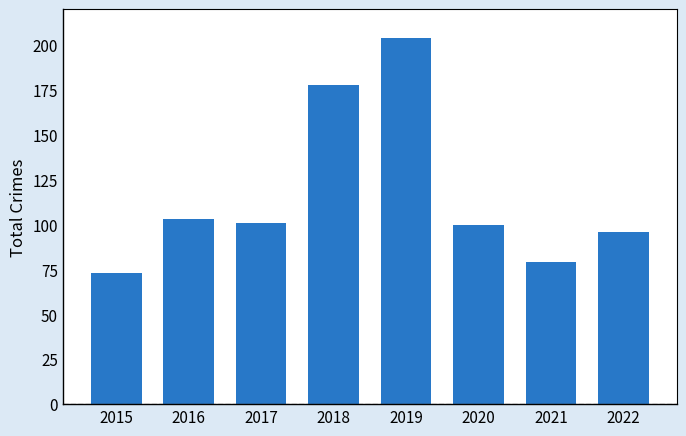

The value at 2017 is 171. True or false?

False